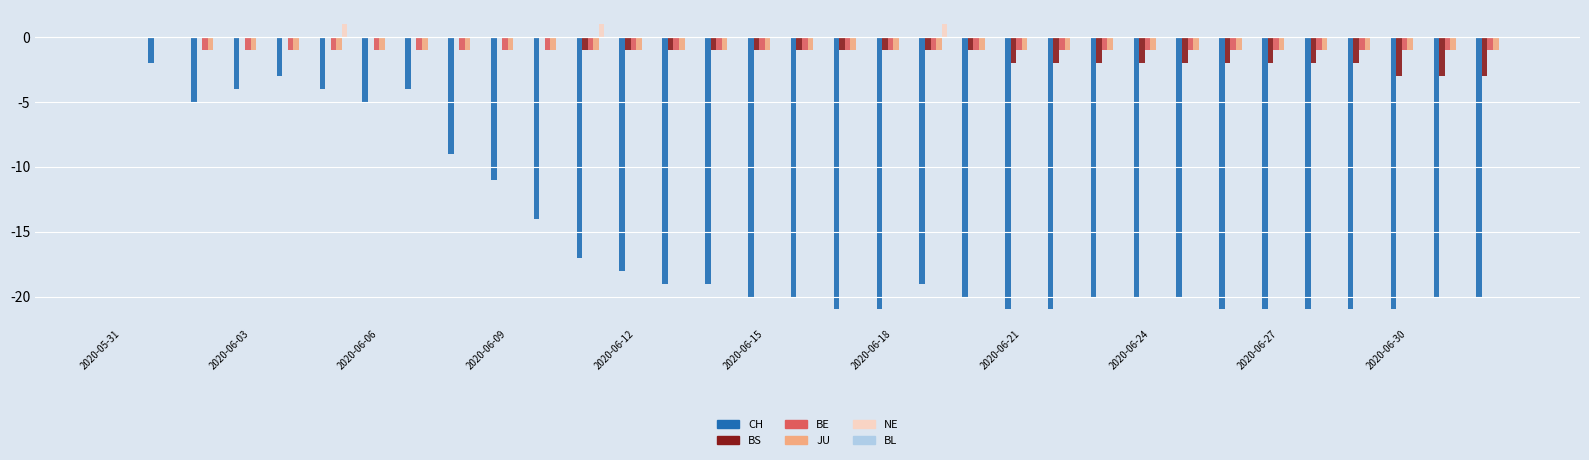

How many groups of bars are there?

33